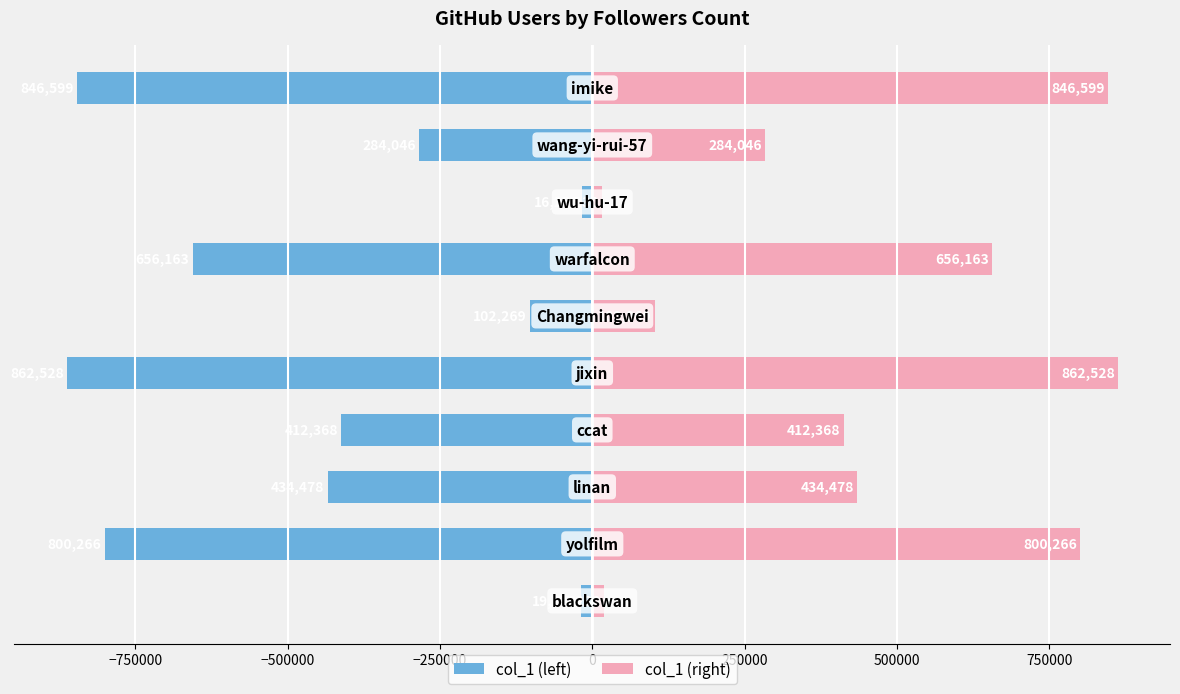

What is the average value of the col_1 (left) series?

-443418